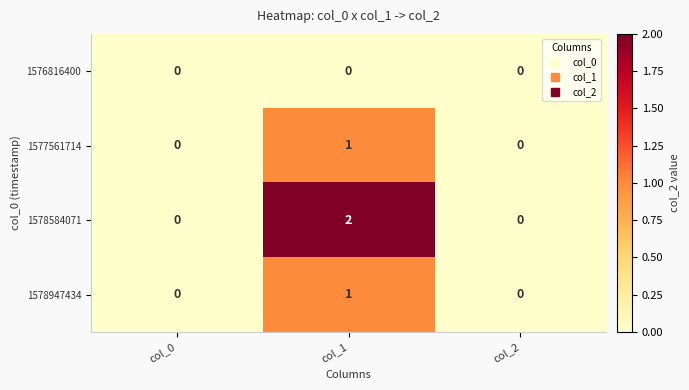

The value of 1578947434 at col_2 is 0. True or false?

True